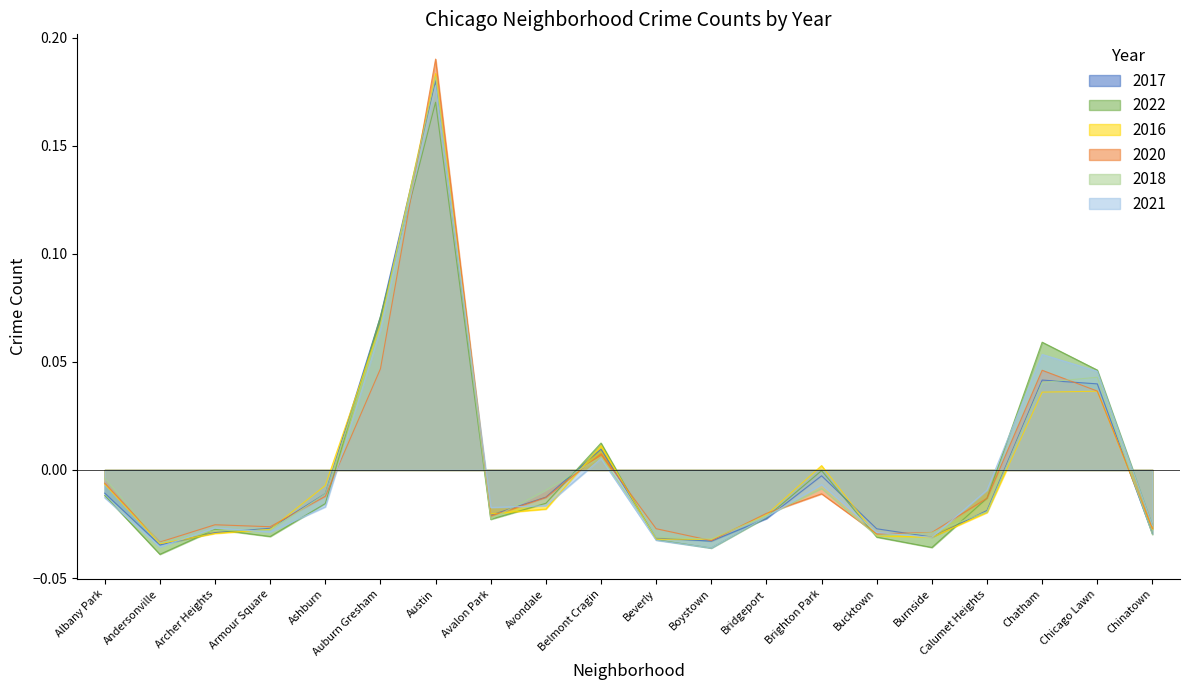

What is the sum of the 2018 values at Archer Heights and Boystown?

-0.1